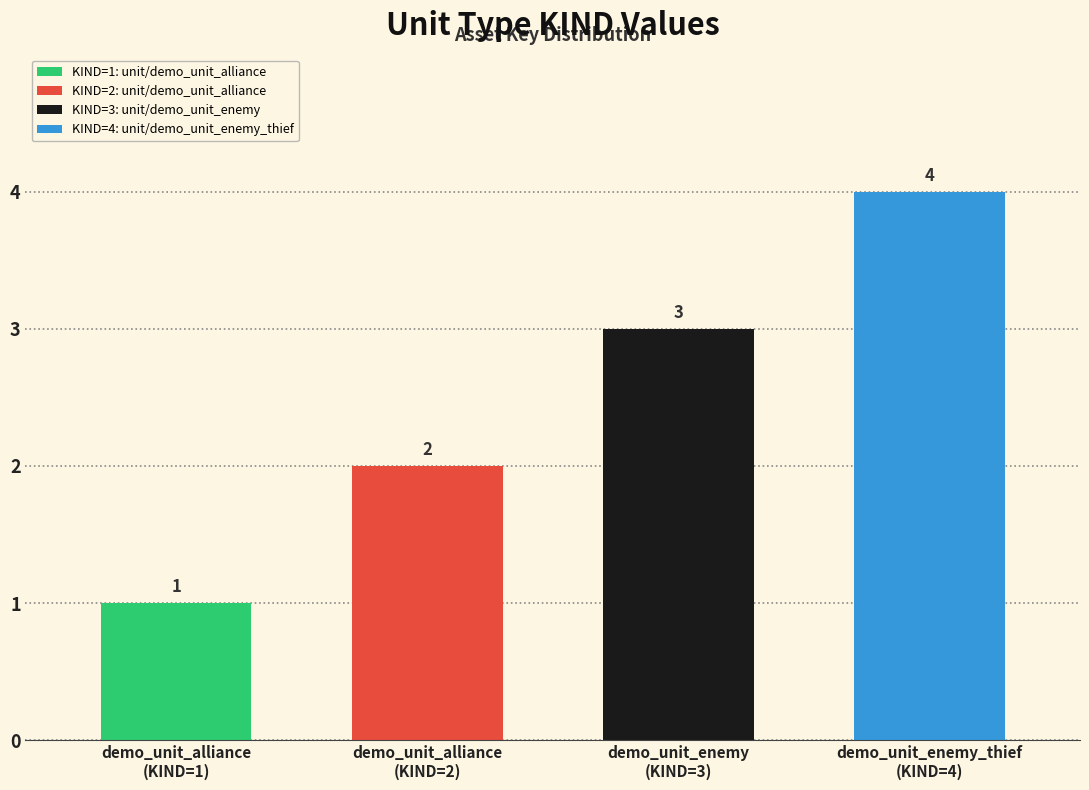

What is the difference between the maximum and minimum values?

3